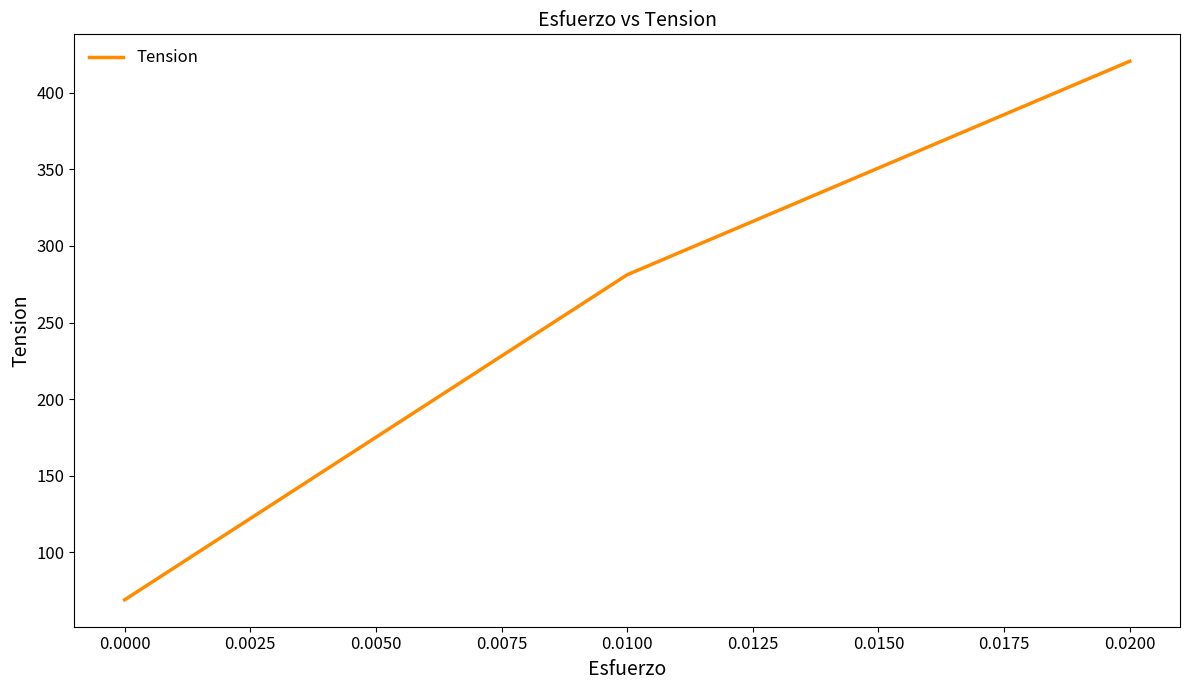

What is the maximum value shown in the chart?

420.7